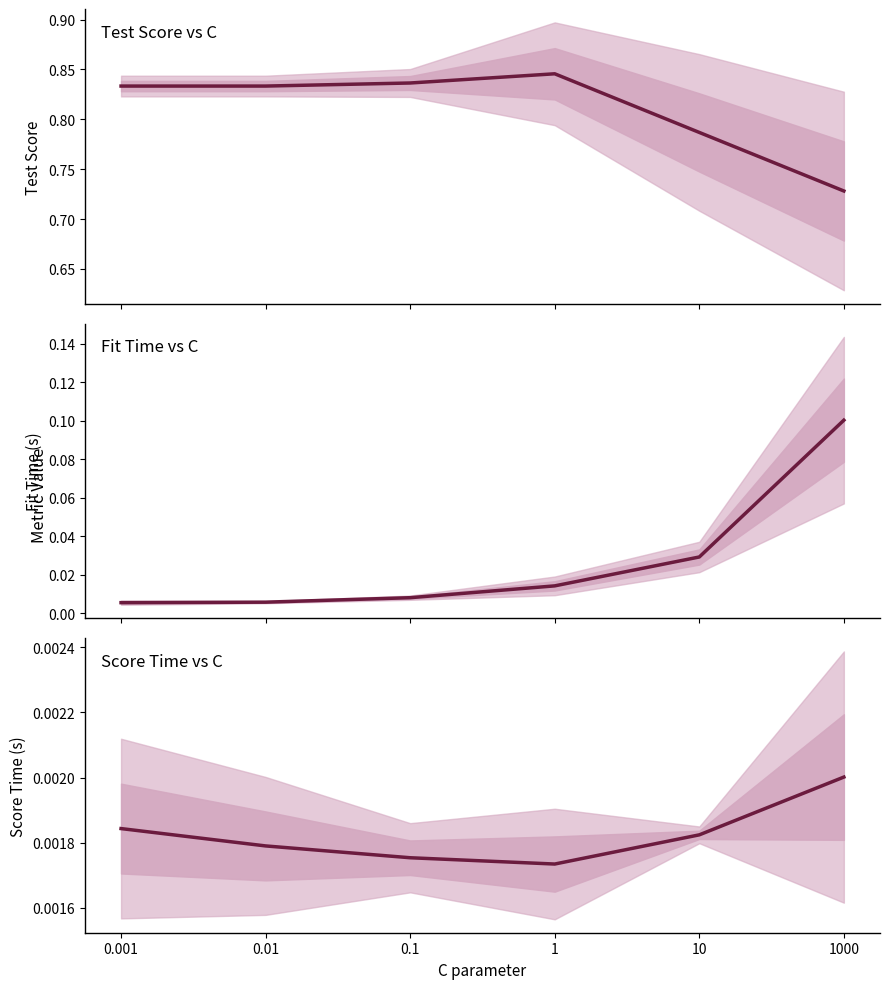

True or false: mean_fit_time has more than 0 interior local peaks.

False